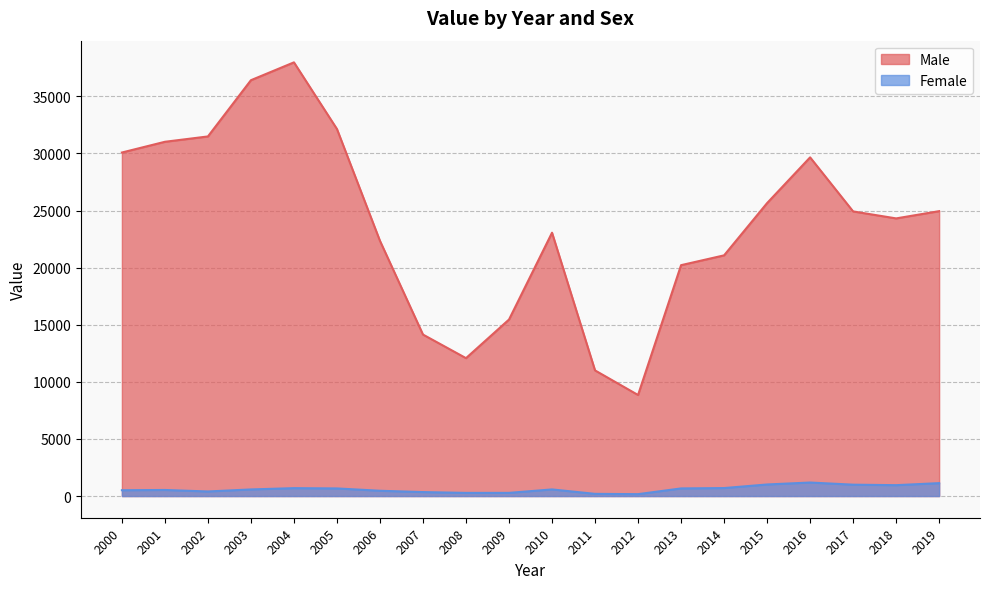

At which category is the sum across all series the highest?

2004